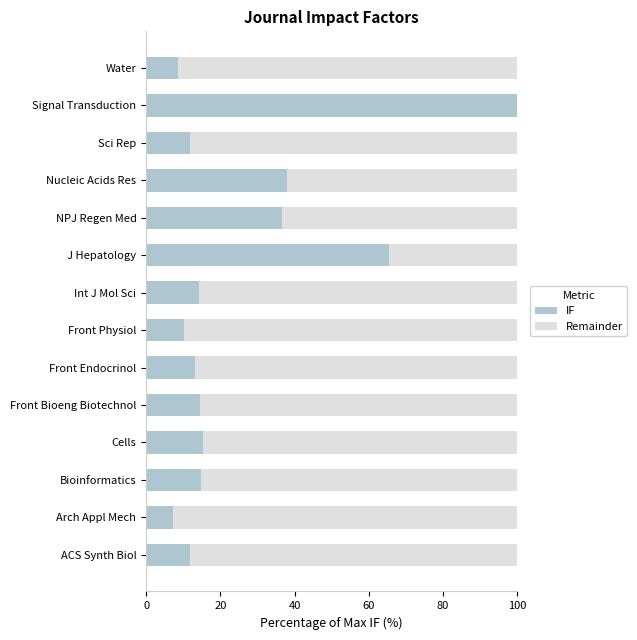

What is the total value across all series at NPJ Regen Med?

100.0